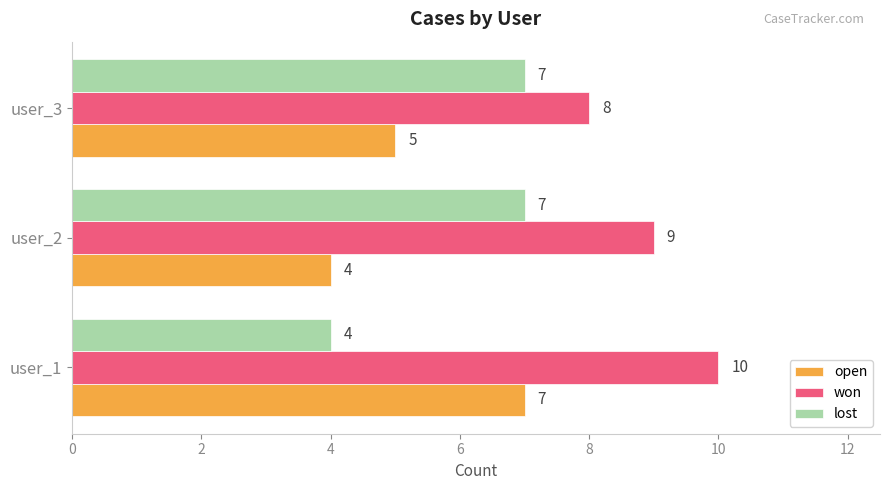

What is the sum of the lost values at user_1 and user_2?

11